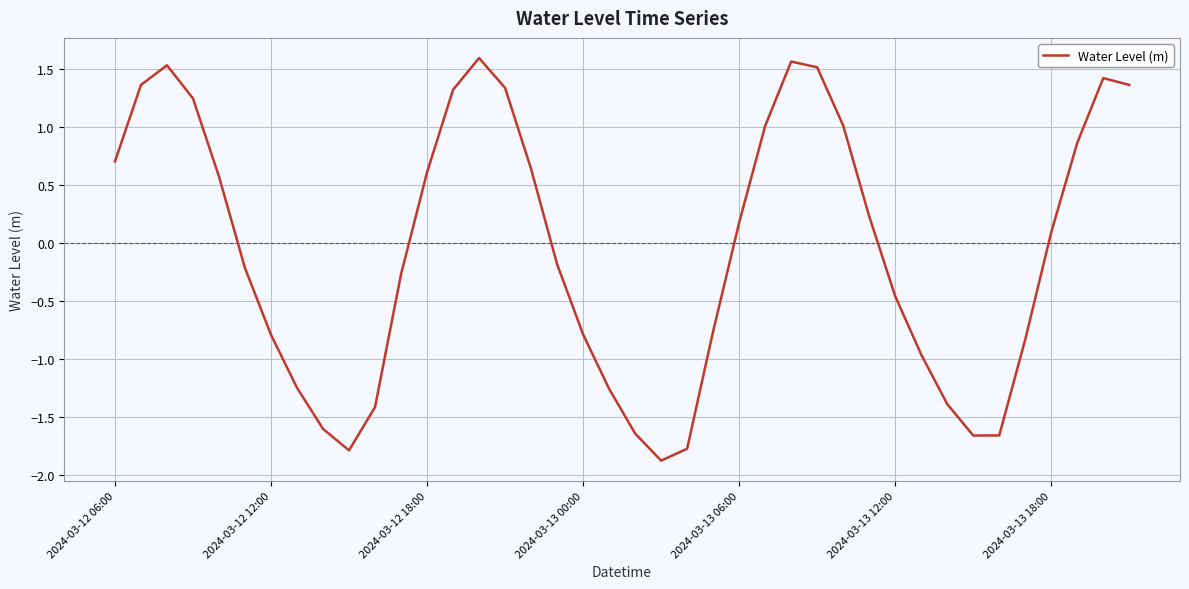

What is the difference between the second highest and second lowest values?

3.4